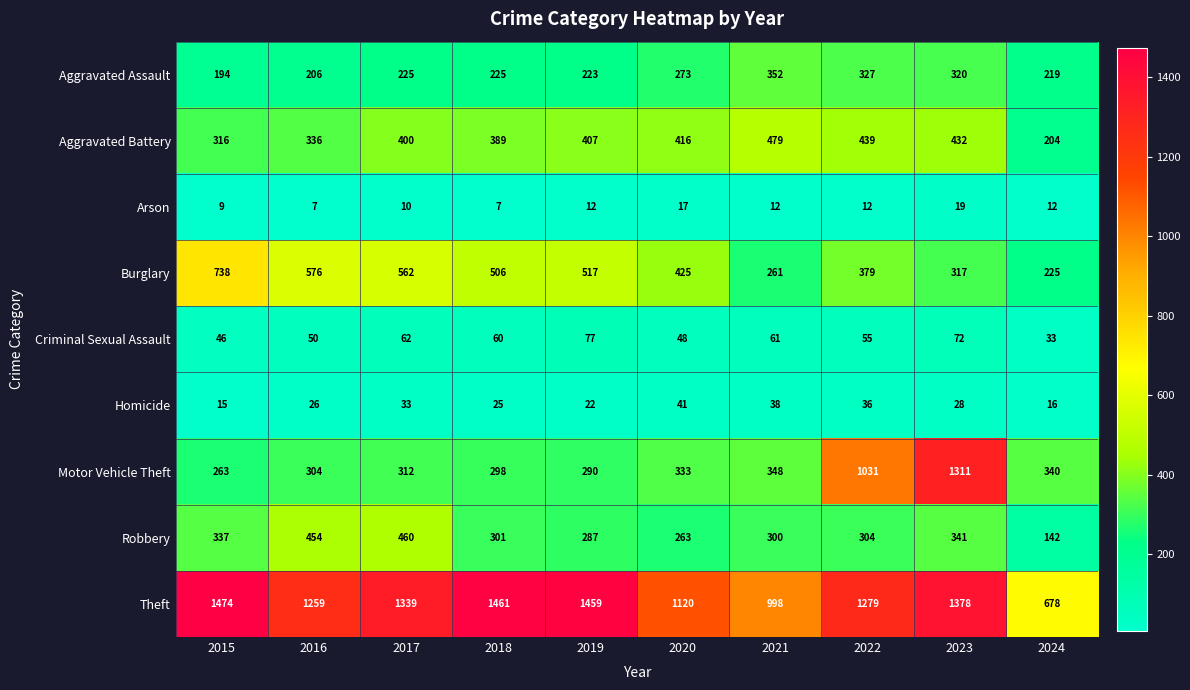

Which category has the highest value across all series?

2015